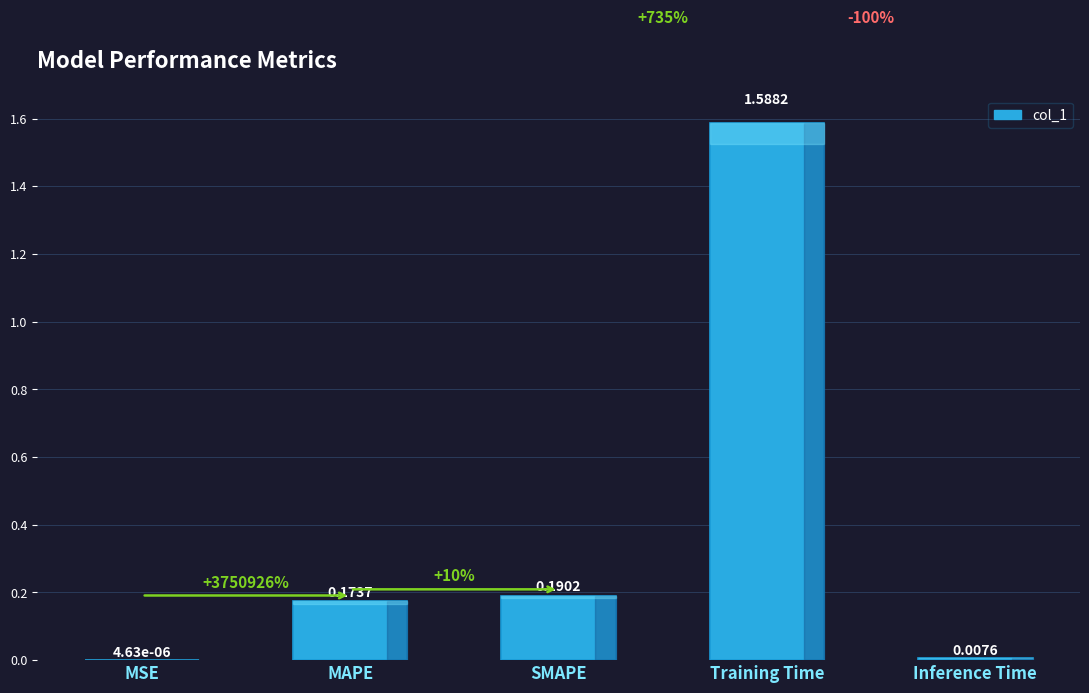

What is the average value?

0.4